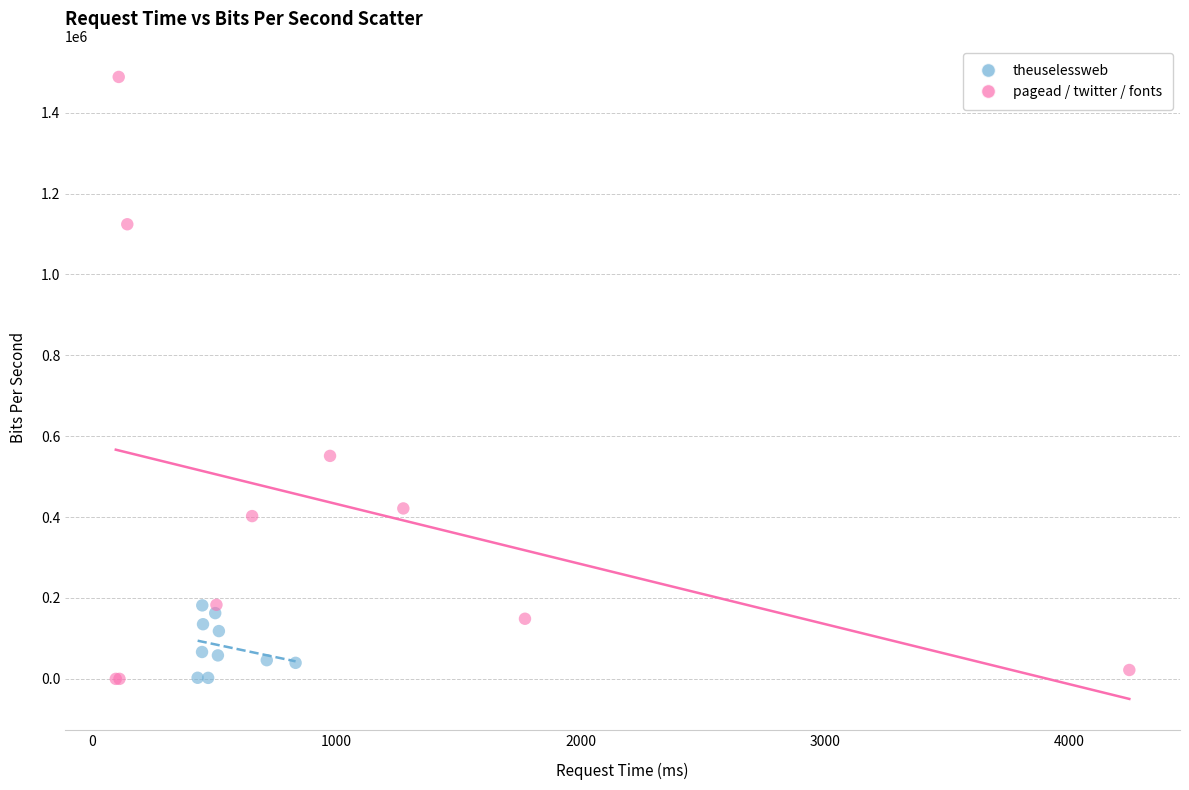

What are all the series names shown in the legend?

theuselessweb, pagead / twitter / fonts